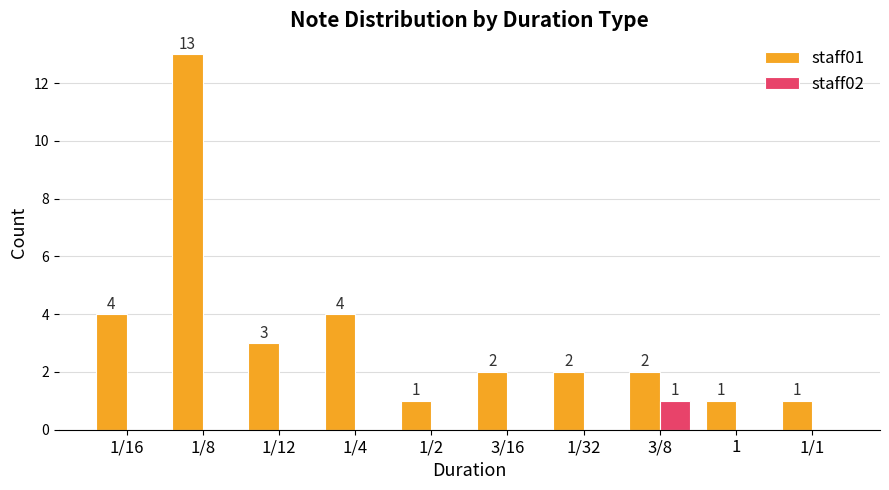

Between 1/16 and 3/16, which series saw the biggest shift?

staff01